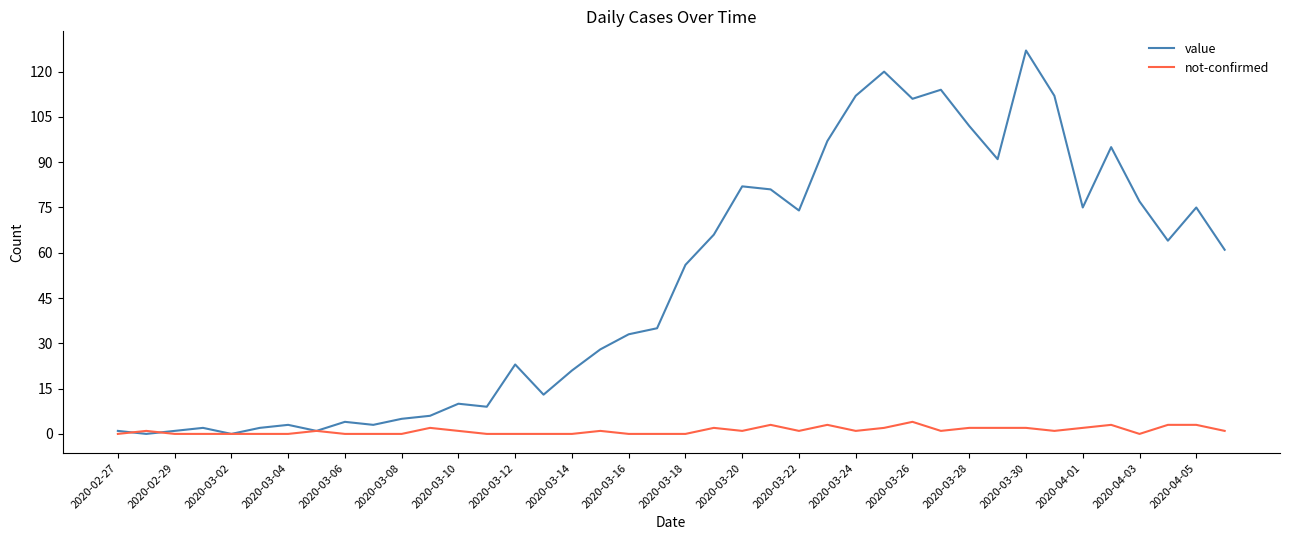

What is the average value of the not-confirmed series?

1